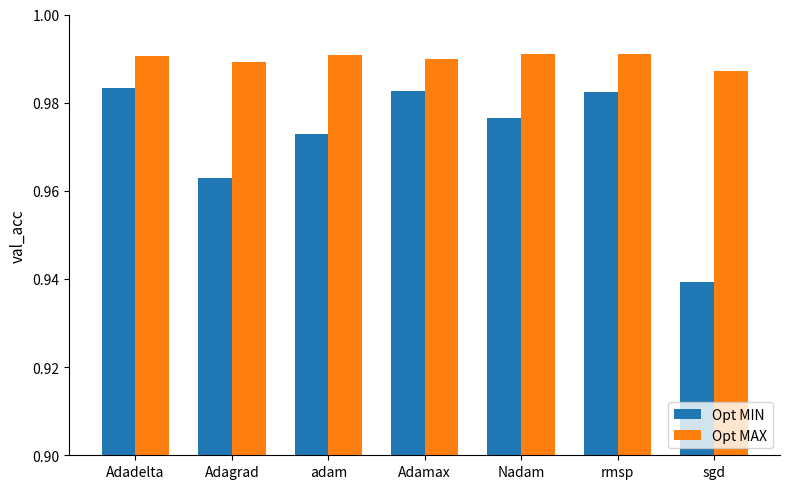

Rank the series by their maximum value, from highest to lowest.

Opt MAX, Opt MIN